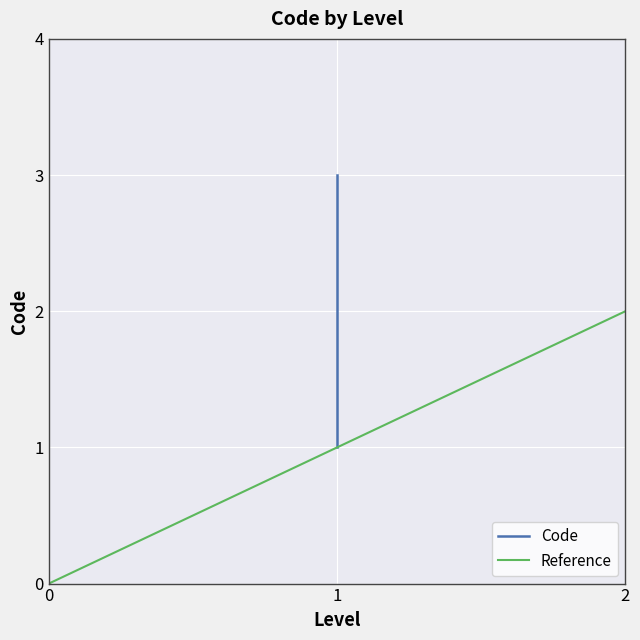

What is the ratio of the value at 1 to the value at 1?

0.5